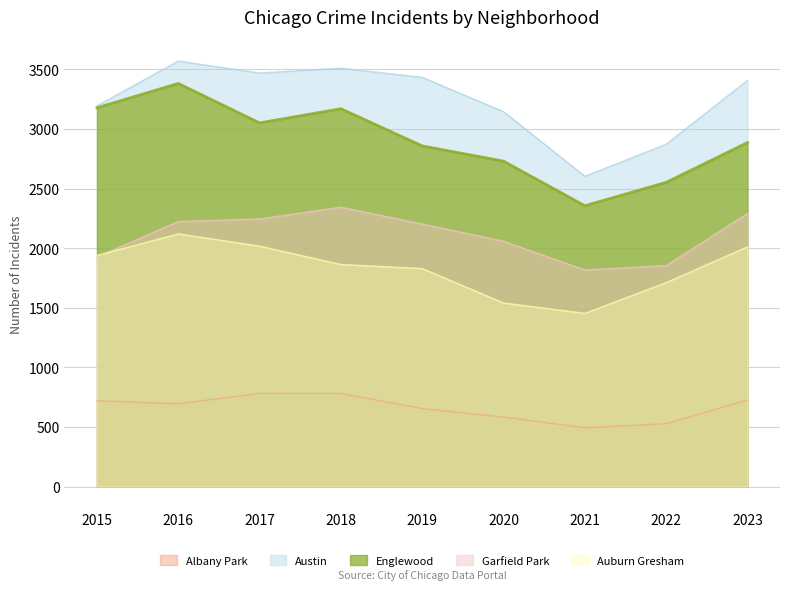

At which label does Austin reach its minimum?

2021